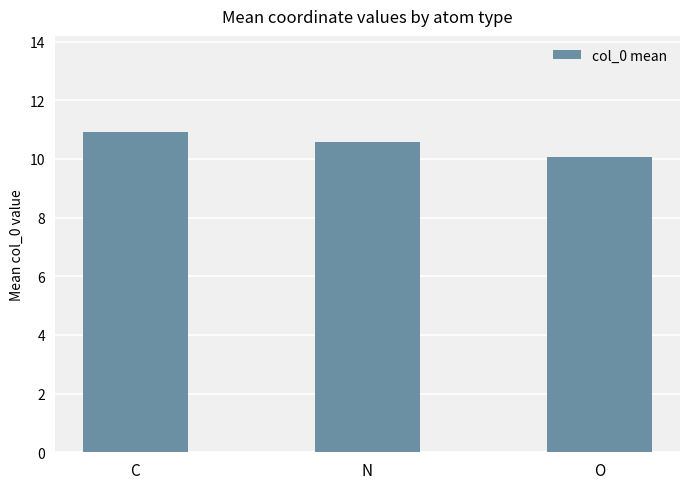

What is the average value?

10.5